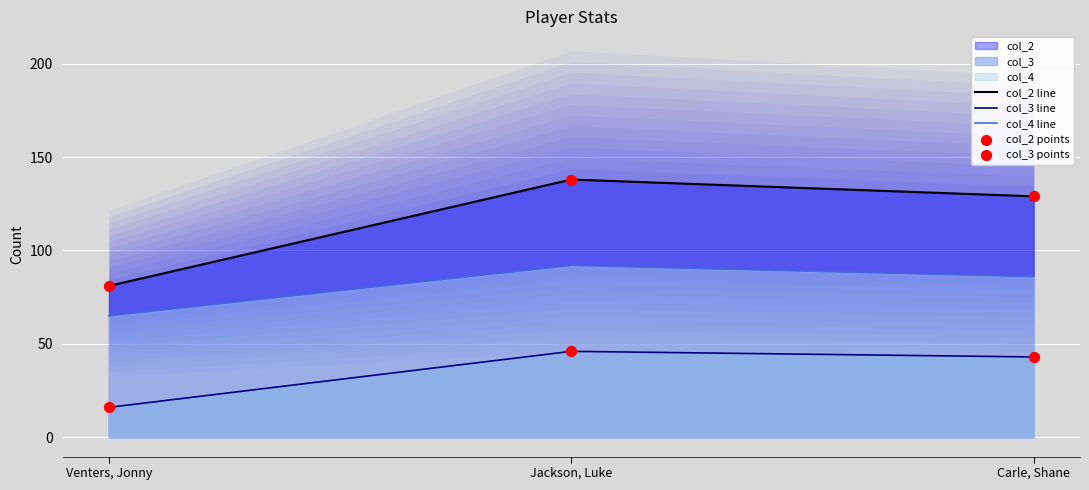

What is the total value across all series at Venters, Jonny?

259